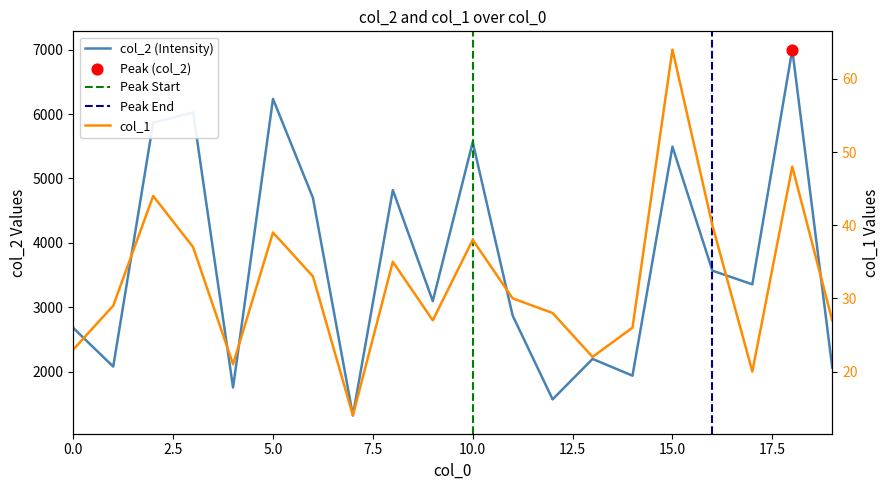

Which series has the largest total across all categories?

col_2